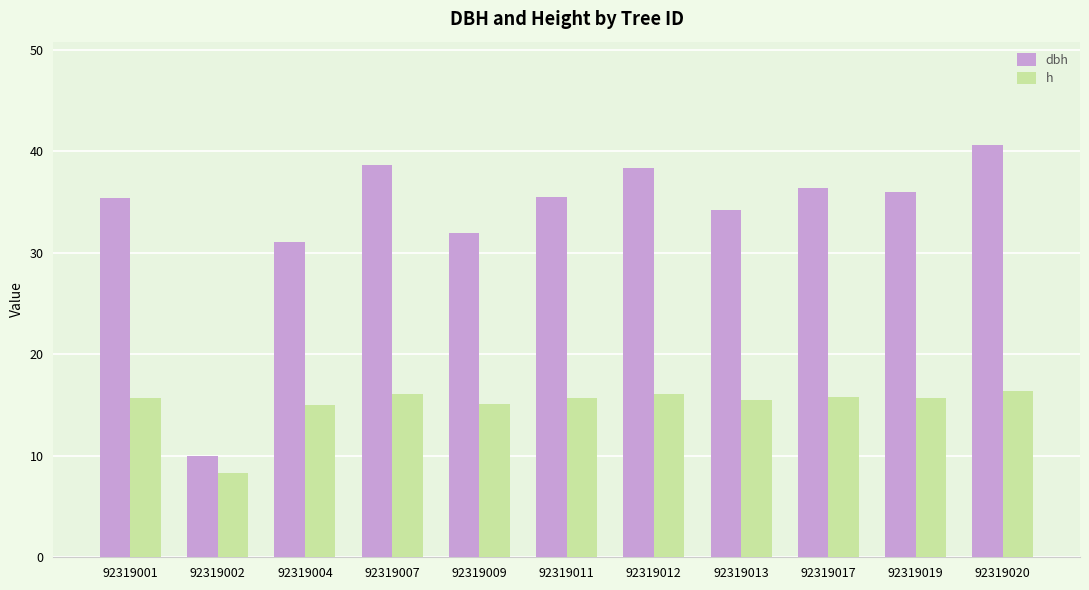

Is the value of h at 92319002 greater than the value of dbh at 92319012?

No